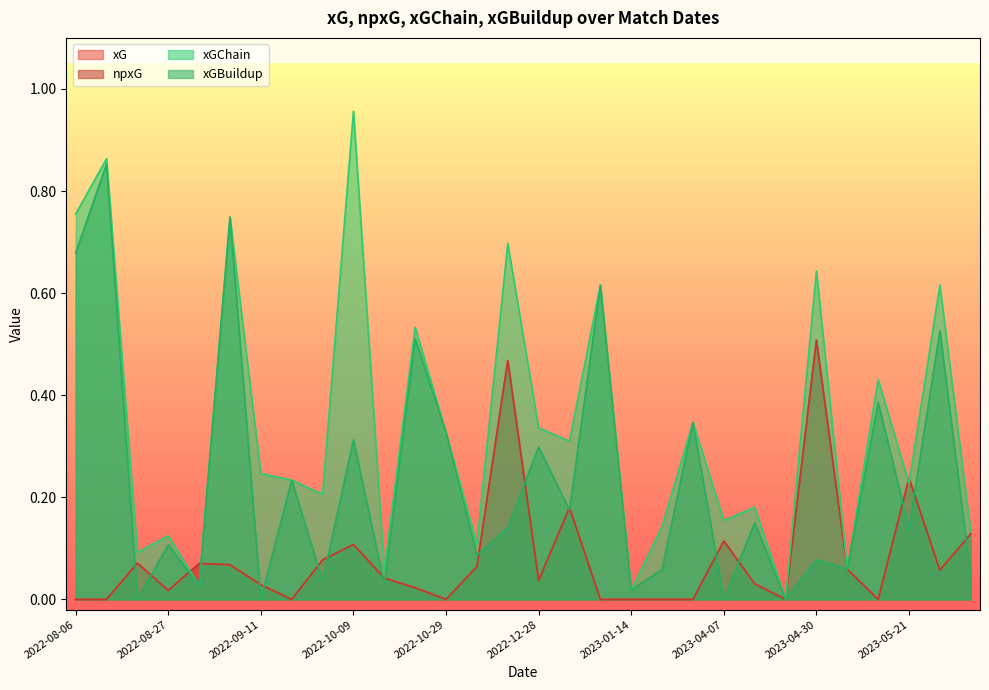

The value of xGBuildup at 2023-04-02 is 0.2. True or false?

False